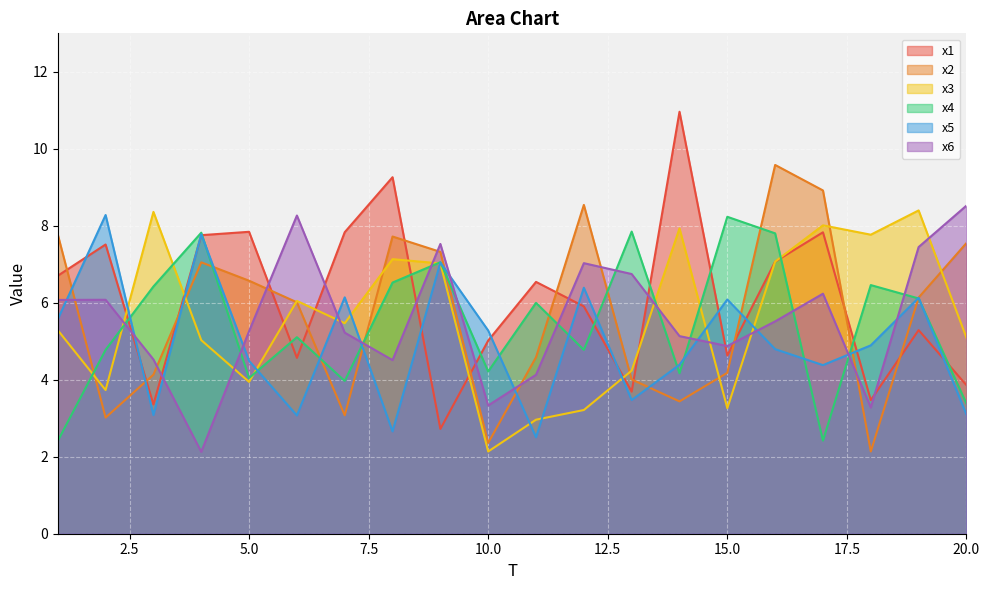

Is the value of x6 at 18 greater than the value of x5 at 13?

No